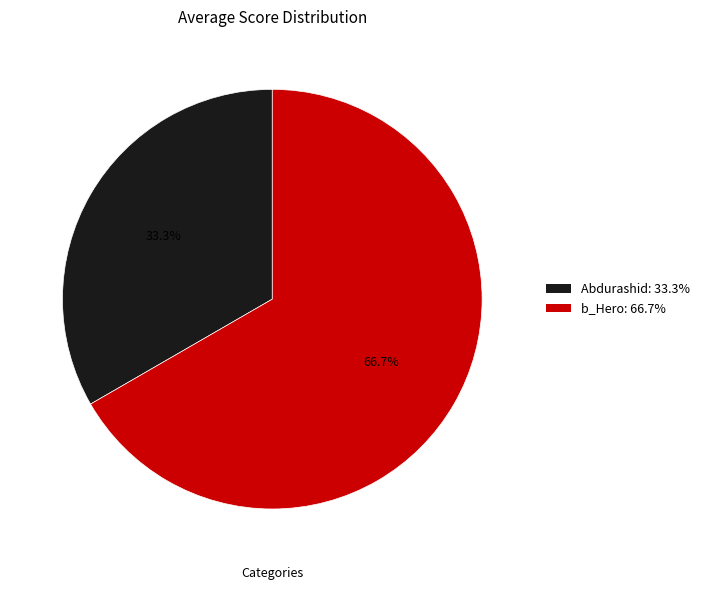

To the nearest percent, what is the difference between the largest and smallest slice percentages?

33%